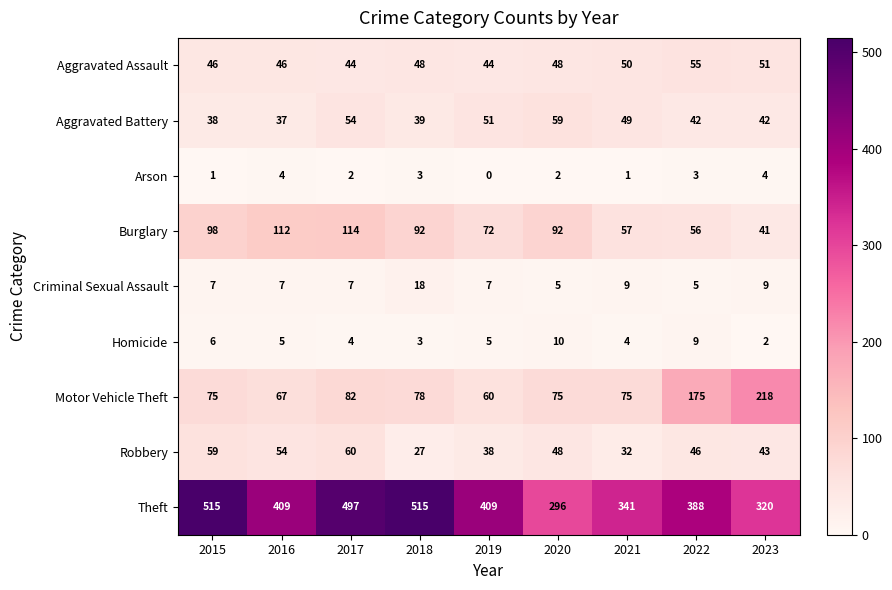

Read the Arson value at 2023.

4